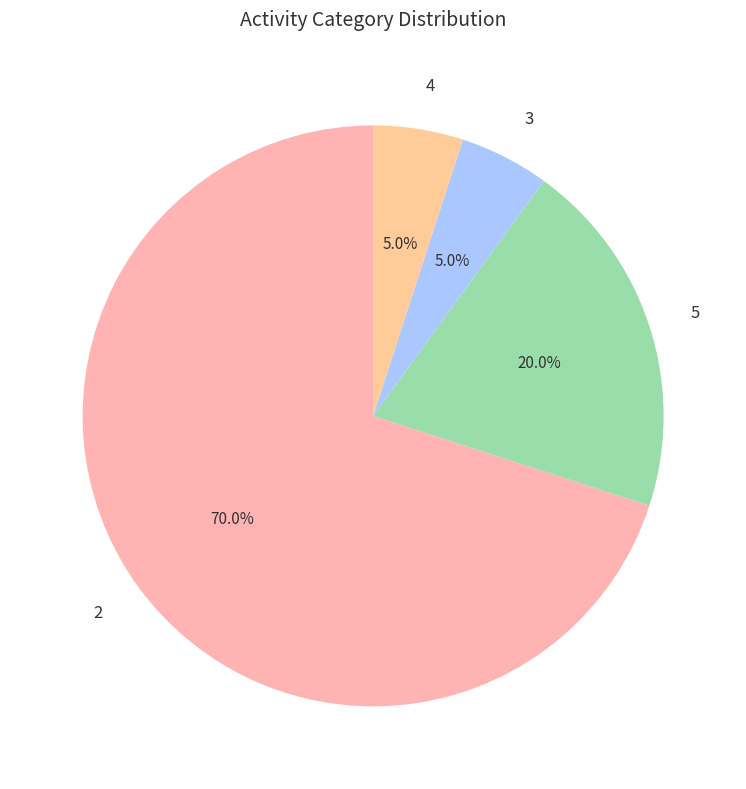

To the nearest percent, what is the average slice percentage?

25%